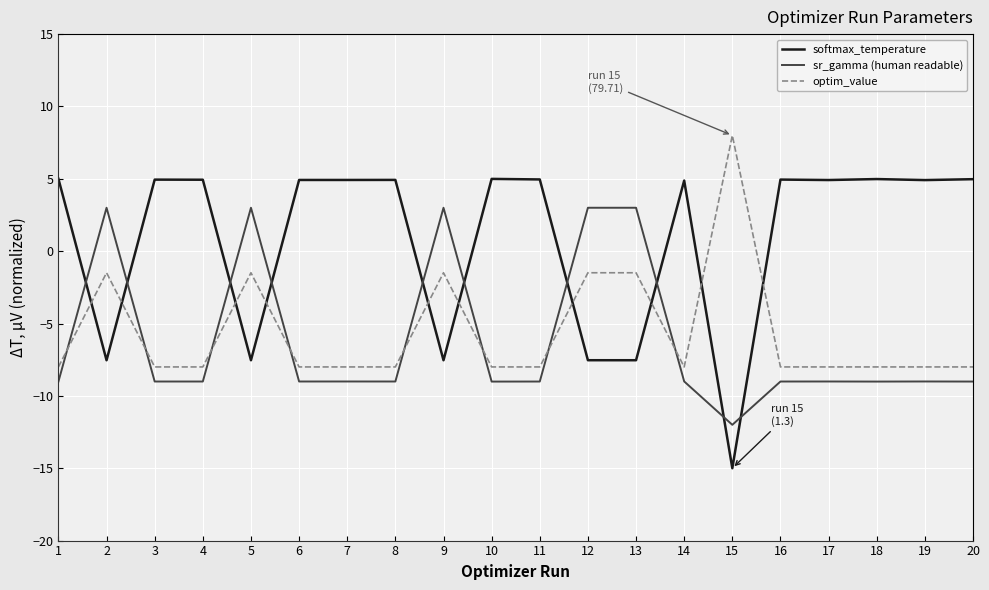

Is the value of optim_value at 7 greater than the value of softmax_temperature at 7?

No